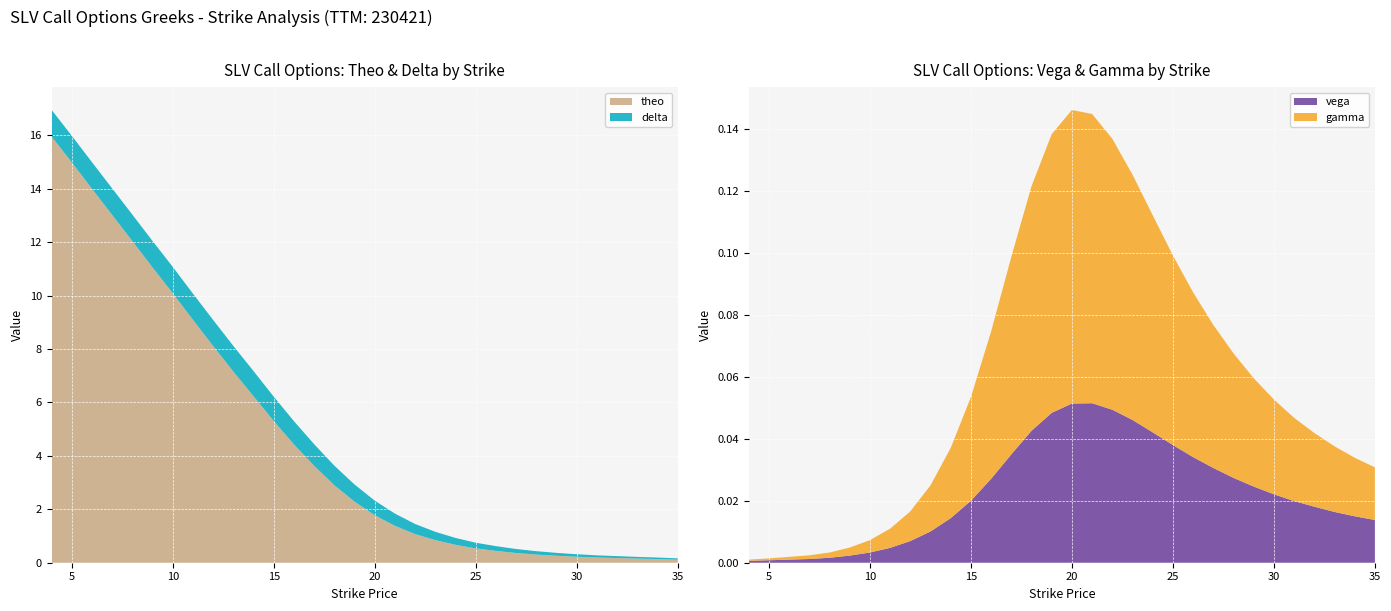

Reading left to right, extract all data points from this chart.

delta: 1.0	1.0	1.0	1.0	1.0	1.0	1.0	1.0	1.0	1.0	0.9	0.9	0.9	0.8	0.7	0.6	0.5	0.5	0.4	0.3	0.3	0.2	0.2	0.1	0.1	0.1	0.1	0.1	0.1	0.1	0.1	0.1
gamma: 0.0	0.0	0.0	0.0	0.0	0.0	0.0	0.0	0.0	0.0	0.0	0.0	0.0	0.1	0.1	0.1	0.1	0.1	0.1	0.1	0.1	0.1	0.1	0.0	0.0	0.0	0.0	0.0	0.0	0.0	0.0	0.0
vega: 0.0	0.0	0.0	0.0	0.0	0.0	0.0	0.0	0.0	0.0	0.0	0.0	0.0	0.0	0.0	0.0	0.1	0.1	0.0	0.0	0.0	0.0	0.0	0.0	0.0	0.0	0.0	0.0	0.0	0.0	0.0	0.0
theo: 16.0	15.0	14.0	13.0	12.0	11.0	10.1	9.1	8.1	7.2	6.2	5.3	4.4	3.6	2.9	2.3	1.8	1.4	1.1	0.8	0.7	0.5	0.4	0.4	0.3	0.3	0.2	0.2	0.2	0.2	0.1	0.1